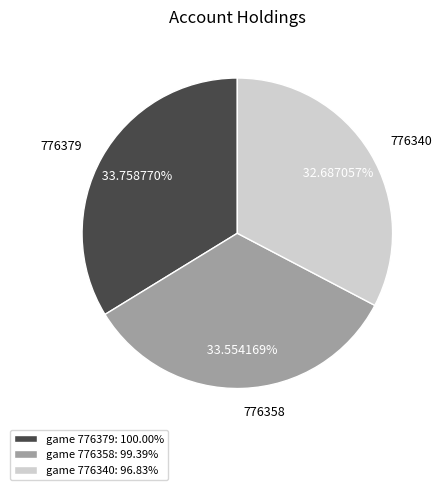

Is there any slice that represents more than half of the pie?

No